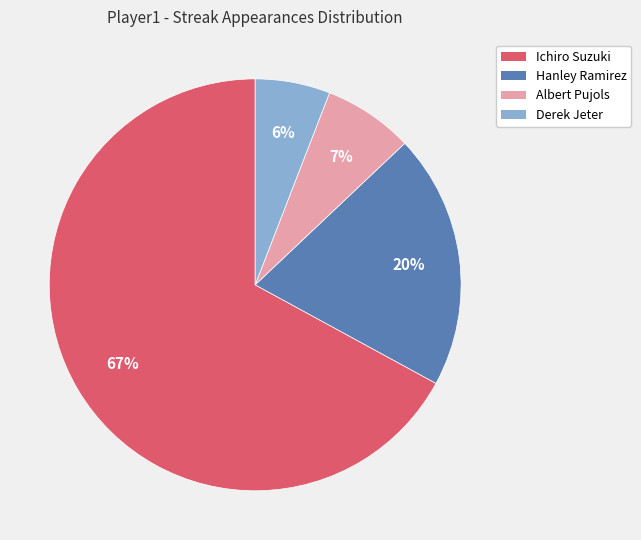

Is there a majority slice in this chart?

Yes